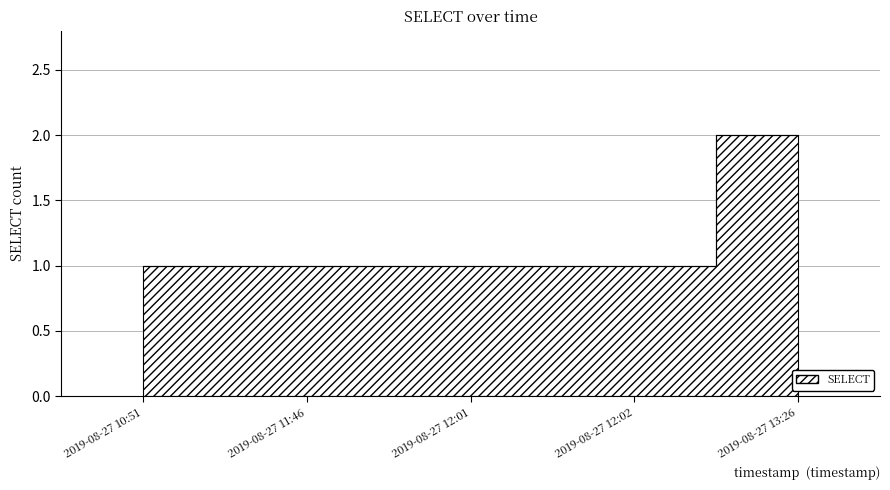

What is the greatest value displayed?

2